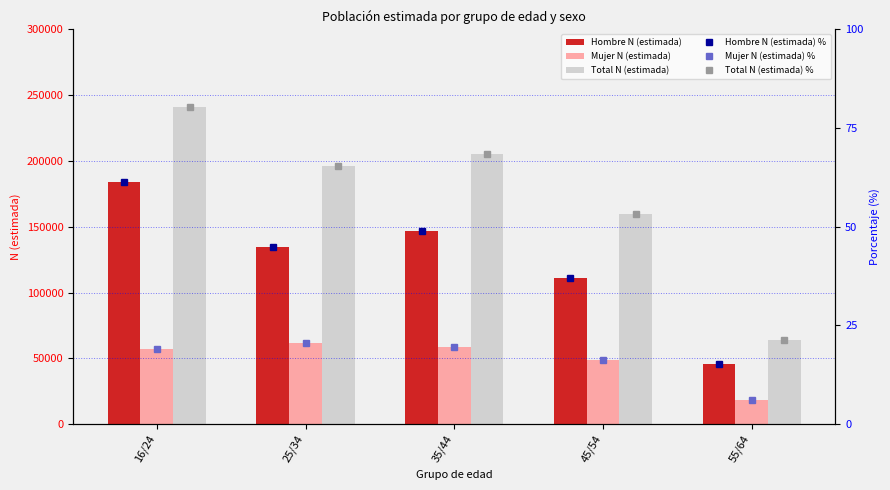

True or false: Mujer N (estimada) has a value of 31660.9 at 25/34.

False